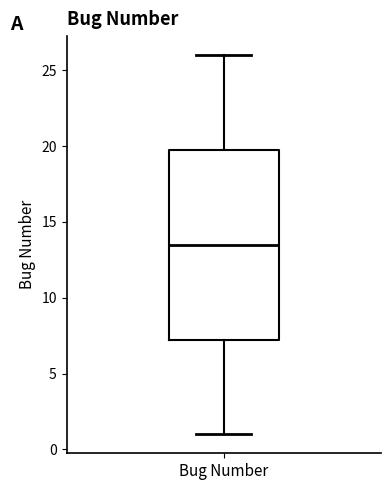

Read this box plot against the y-axis: the position of the median line, the range covered by the box, and the ends of both whiskers. The values are not printed on the chart, so give them approximately, as read against the axis.

median 13.5, box 7.5 to 20.0, whiskers 1.0 to 26.0